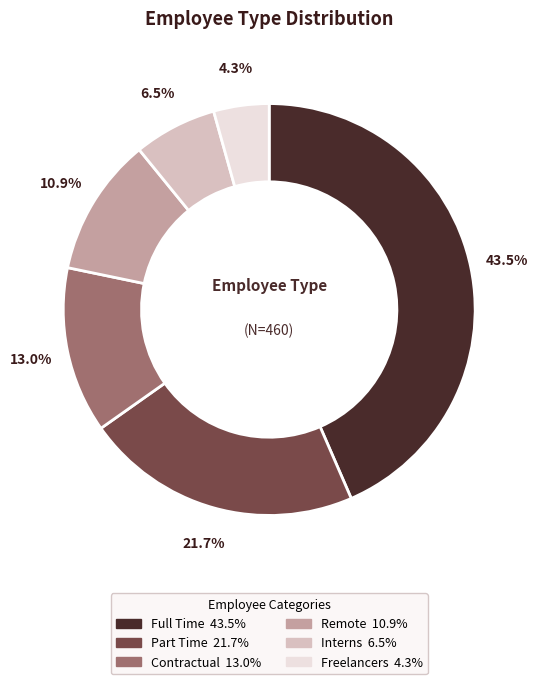

How many segments does this pie chart have?

6